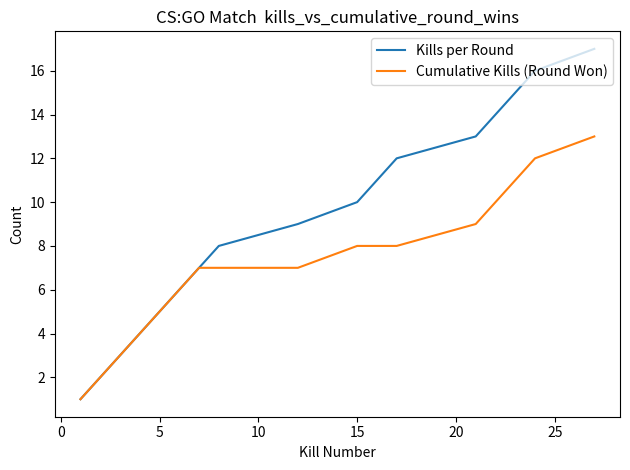

Rank the series by their average value, from lowest to highest.

Cumulative Kills (Round Won), Kills per Round